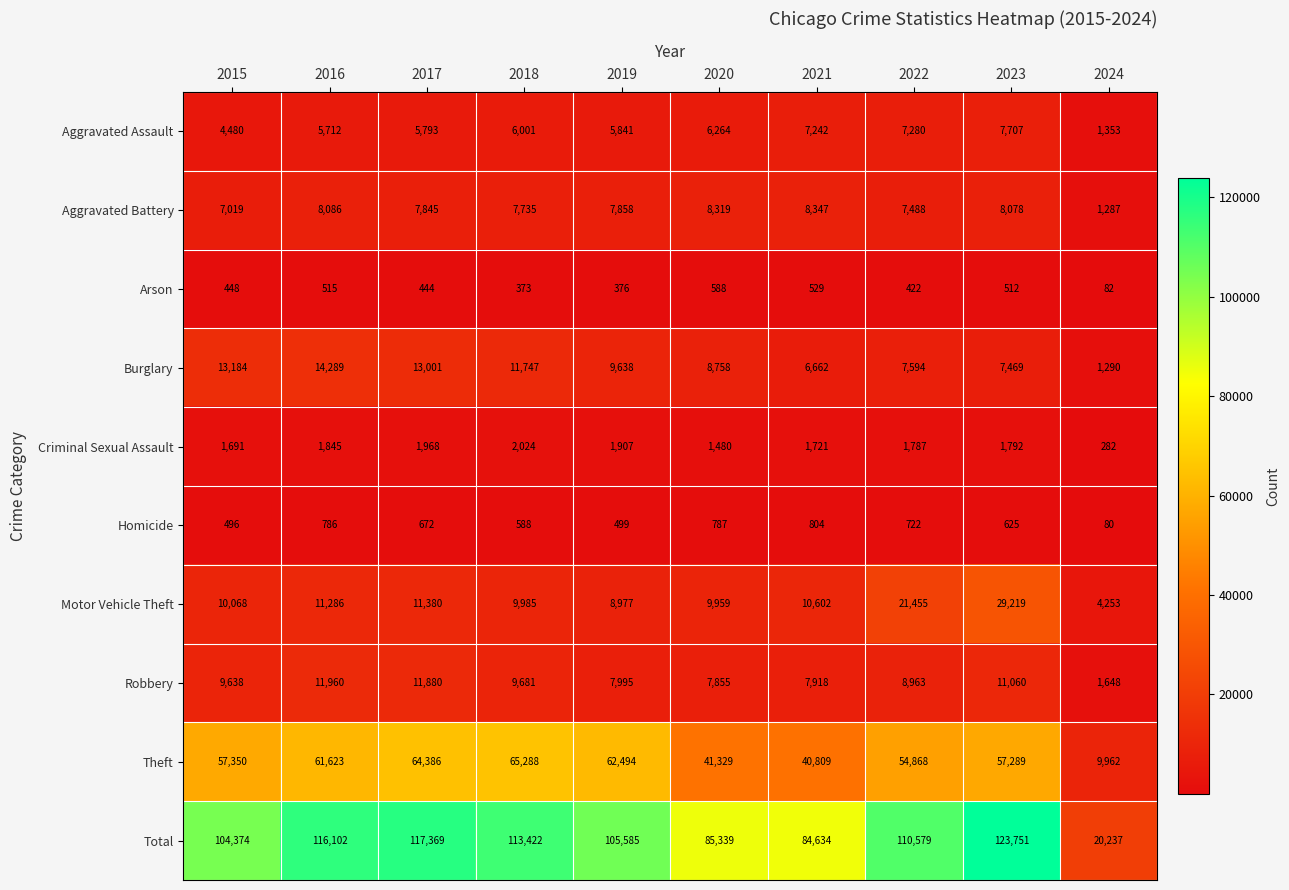

What is the average value of the Homicide series?

606